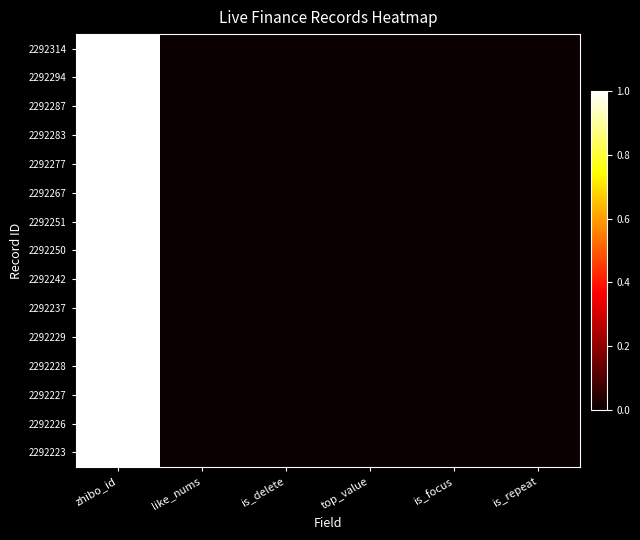

List the series in order of their peak value, lowest first.

2292223, 2292251, 2292226, 2292228, 2292287, 2292229, 2292242, 2292250, 2292237, 2292267, 2292294, 2292314, 2292277, 2292283, 2292227